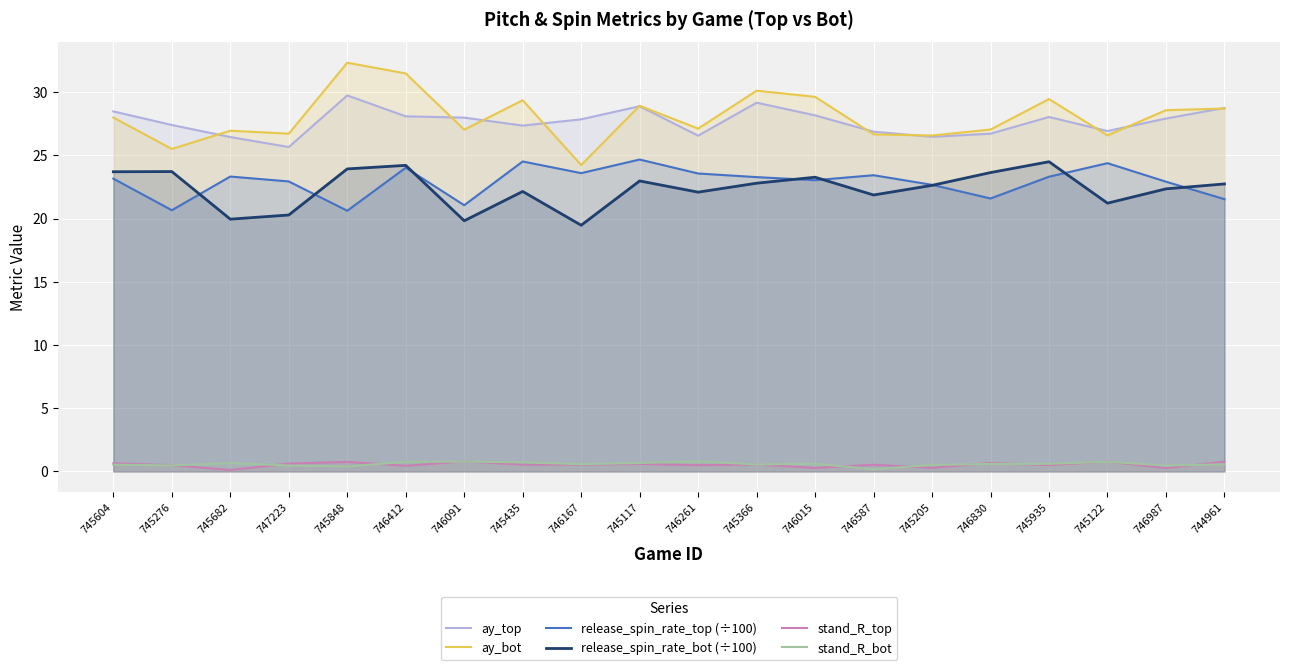

Reading left to right, transcribe all the data shown in this chart.

ay_top: 745604=28.5	745276=27.4	745682=26.4	747223=25.7	745848=29.7	746412=28.1	746091=28.0	745435=27.4	746167=27.8	745117=28.9	746261=26.6	745366=29.2	746015=28.2	746587=26.9	745205=26.5	746830=26.7	745935=28.0	745122=26.9	746987=27.9	744961=28.7
ay_bot: 745604=28.0	745276=25.5	745682=27.0	747223=26.7	745848=32.3	746412=31.5	746091=27.0	745435=29.4	746167=24.2	745117=28.9	746261=27.1	745366=30.1	746015=29.6	746587=26.7	745205=26.6	746830=27.0	745935=29.5	745122=26.6	746987=28.6	744961=28.7
release_spin_rate_top (÷100): 745604=23.2	745276=20.7	745682=23.3	747223=22.9	745848=20.6	746412=24.0	746091=21.1	745435=24.5	746167=23.6	745117=24.7	746261=23.6	745366=23.3	746015=23.0	746587=23.4	745205=22.7	746830=21.6	745935=23.3	745122=24.4	746987=22.9	744961=21.5
release_spin_rate_bot (÷100): 745604=23.7	745276=23.7	745682=20.0	747223=20.3	745848=23.9	746412=24.2	746091=19.8	745435=22.1	746167=19.5	745117=23.0	746261=22.1	745366=22.8	746015=23.3	746587=21.9	745205=22.6	746830=23.6	745935=24.5	745122=21.2	746987=22.4	744961=22.7
stand_R_top: 745604=0.6	745276=0.5	745682=0.1	747223=0.6	745848=0.8	746412=0.4	746091=0.8	745435=0.5	746167=0.5	745117=0.6	746261=0.5	745366=0.5	746015=0.3	746587=0.5	745205=0.3	746830=0.7	745935=0.5	745122=0.8	746987=0.3	744961=0.8
stand_R_bot: 745604=0.5	745276=0.5	745682=0.7	747223=0.5	745848=0.4	746412=0.8	746091=0.8	745435=0.7	746167=0.6	745117=0.7	746261=0.8	745366=0.5	746015=0.6	746587=0.2	745205=0.5	746830=0.6	745935=0.6	745122=0.8	746987=0.5	744961=0.6